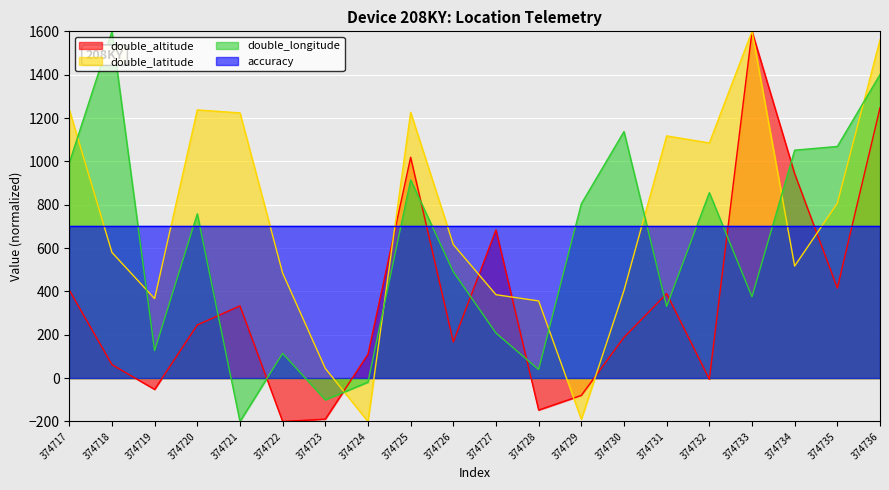

Rank the series at 374736 from lowest to highest value.

accuracy, double_altitude, double_longitude, double_latitude